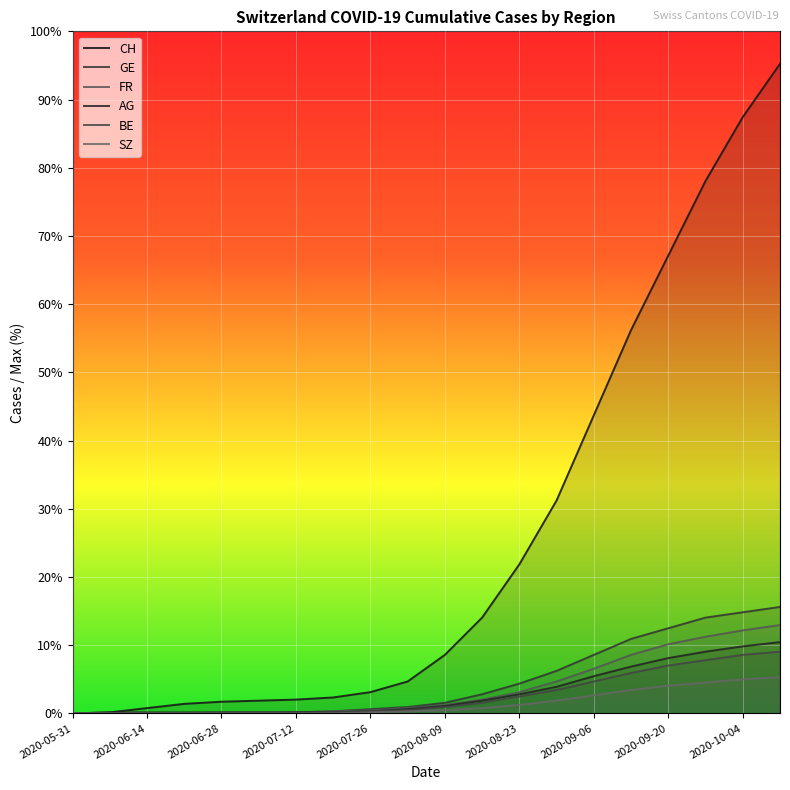

Which series has the largest total across all categories?

CH